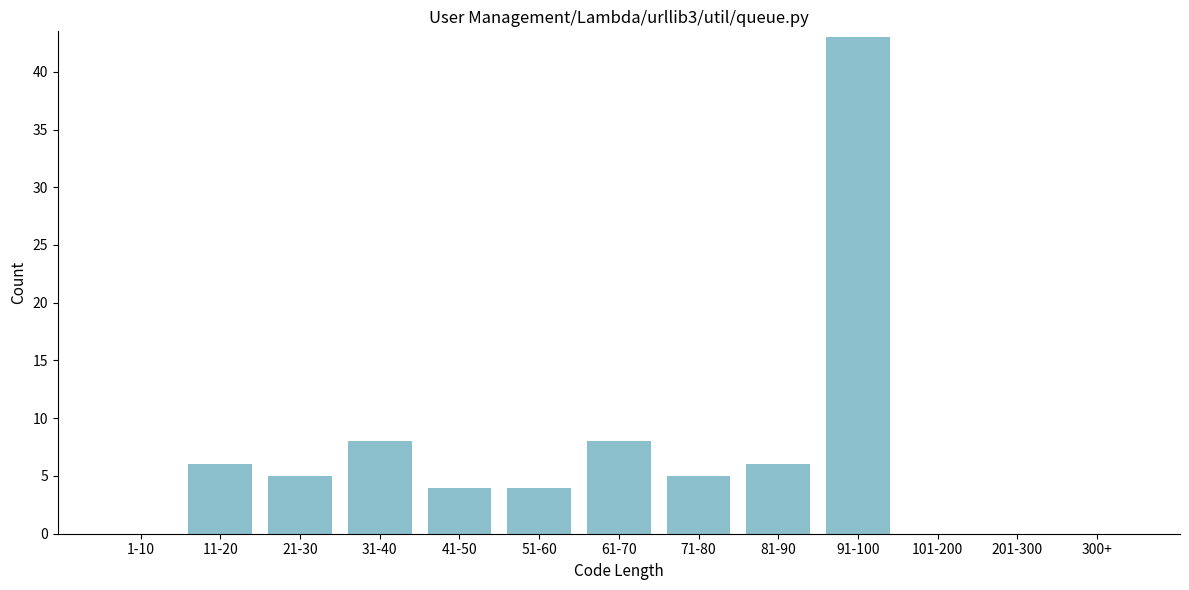

Reading left to right, transcribe all the data shown in this chart.

1-10=0	11-20=6	21-30=5	31-40=8	41-50=4	51-60=4	61-70=8	71-80=5	81-90=6	91-100=43	101-200=0	201-300=0	300+=0